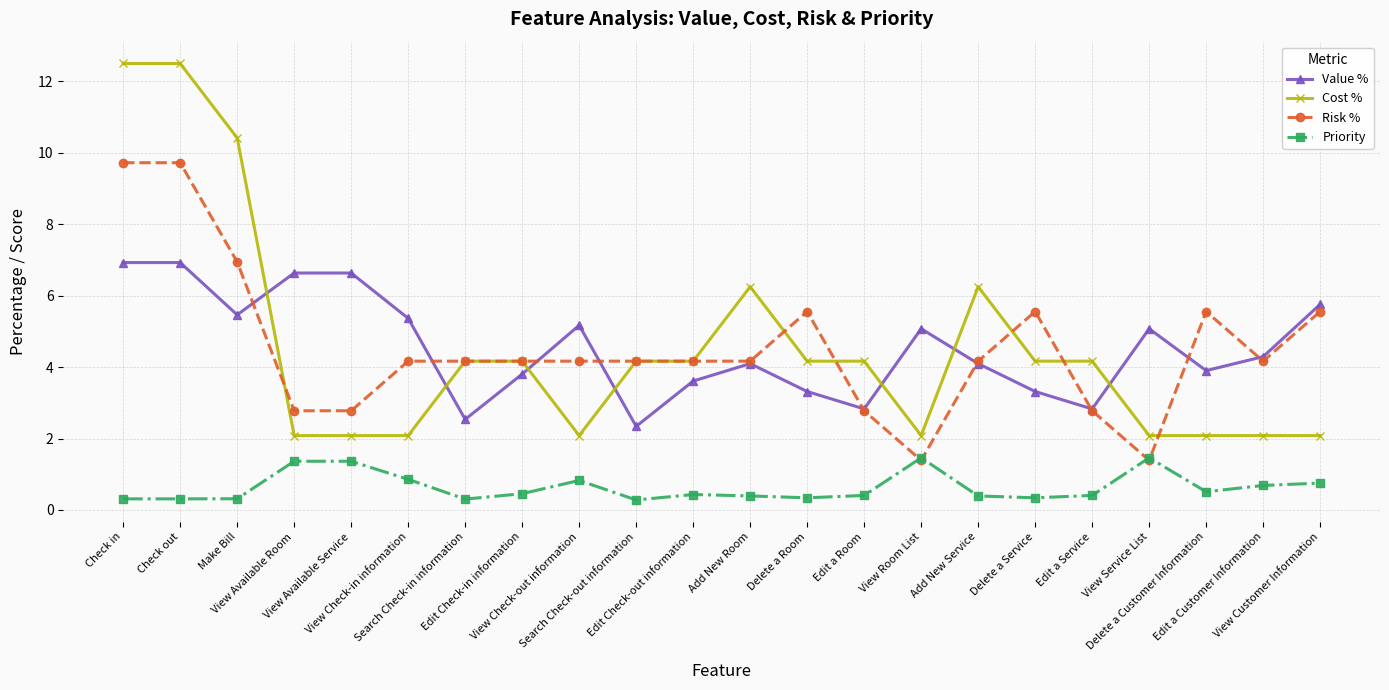

True or false: Cost % has more than 1 points higher than both neighbors.

True